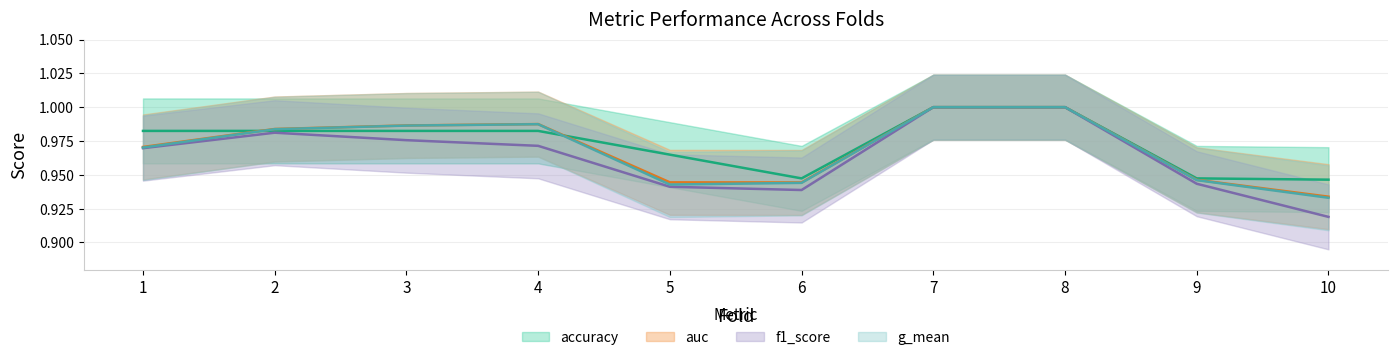

What is the difference between the accuracy values at 6 and 7?

0.1